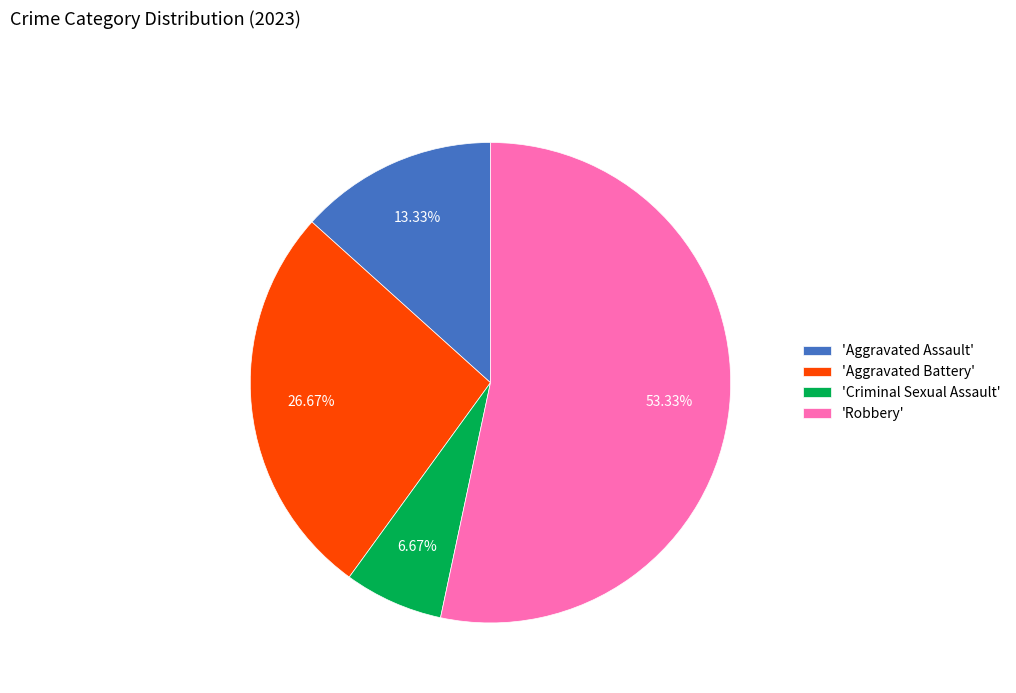

How many segments does this pie chart have?

4